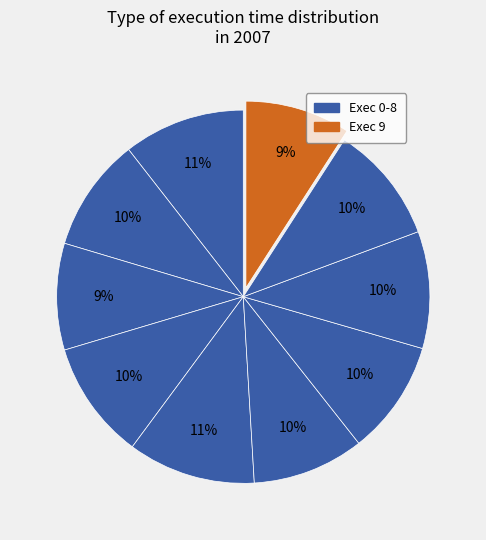

Which category has the smallest portion of the pie?

Exec 9